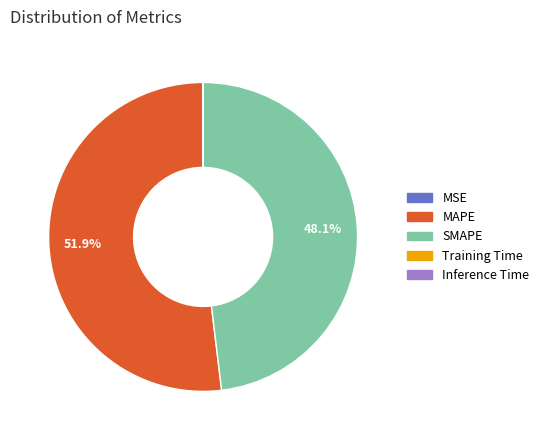

What is the largest slice in the pie chart?

MAPE